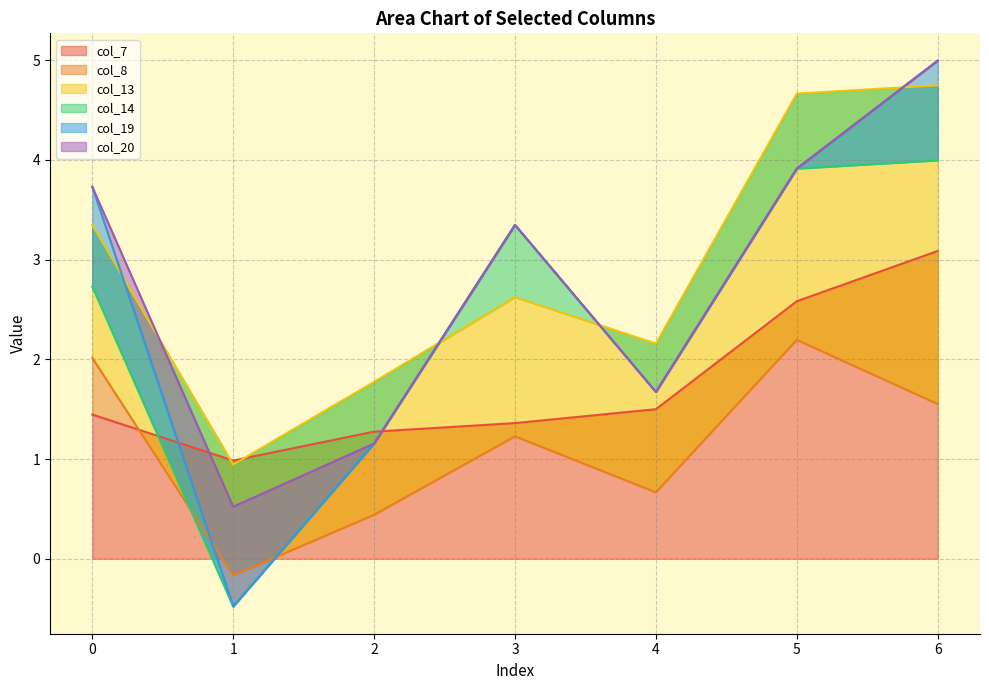

What is the total value across all series at 3?

3.3